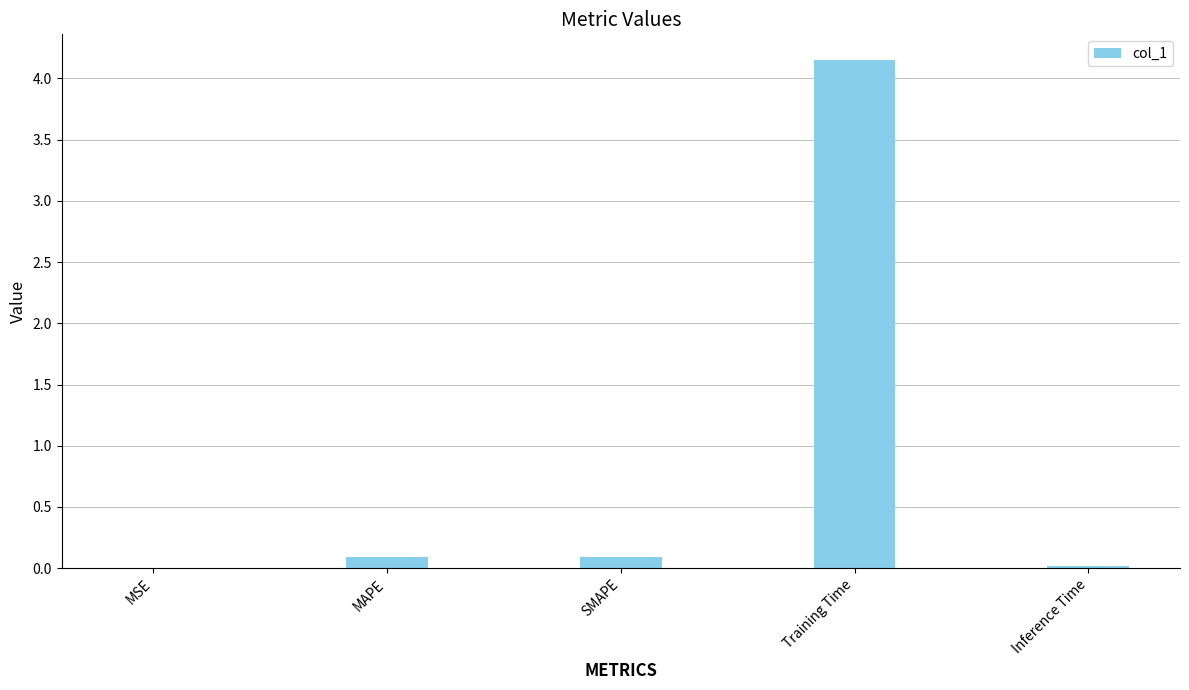

What is the sum of all values?

4.4